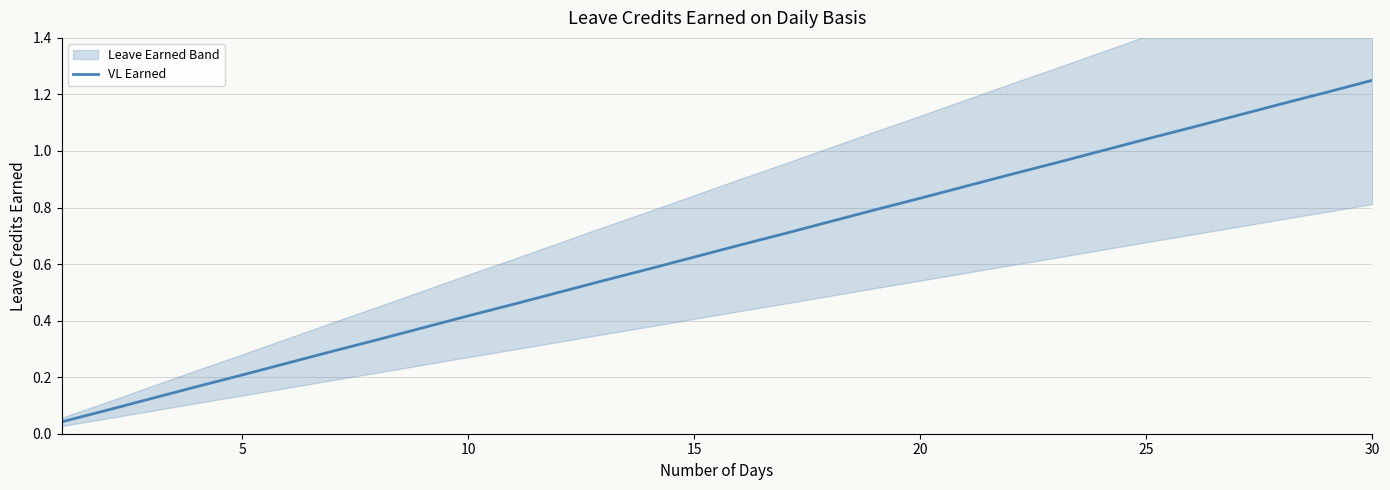

True or false: VL Earned has a value of 0.6 at 10.

False